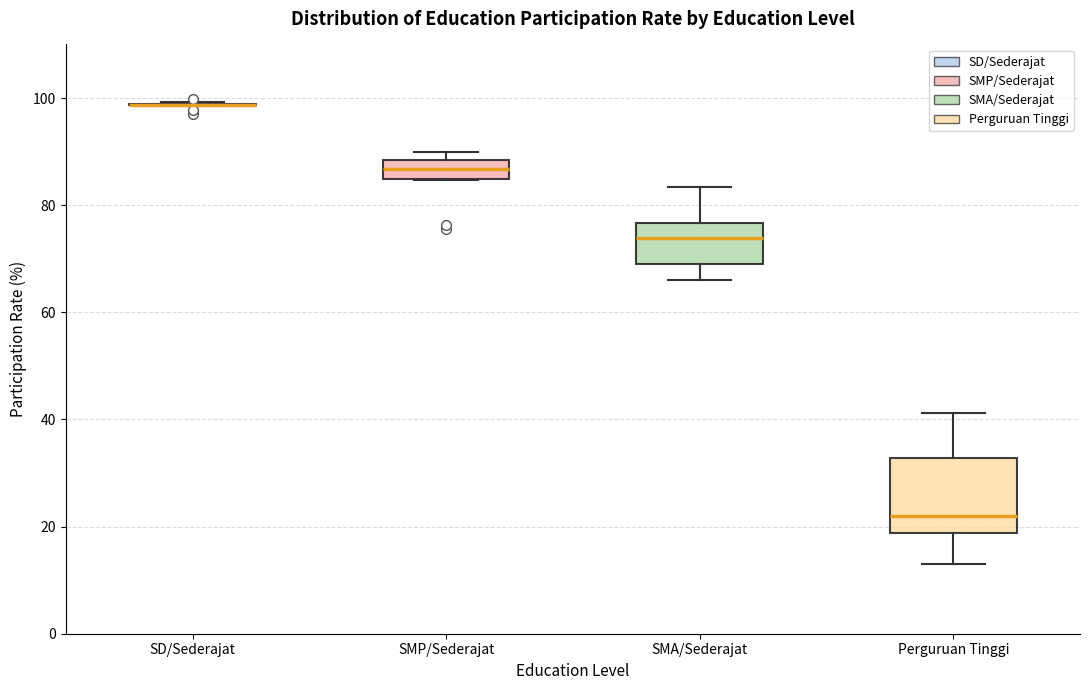

Reading left to right, read every box against the y-axis: the position of its median line, the range the box covers, and the ends of its whiskers. The values are not printed on the chart, so give them approximately, as read against the axis.

SD/Sederajat: box collapsed to a line at 98, whiskers 98 to 100
SMP/Sederajat: median 86, box 84 to 88, whiskers 84 to 90
SMA/Sederajat: median 74, box 68 to 76, whiskers 66 to 84
Perguruan Tinggi: median 22, box 18 to 32, whiskers 12 to 42